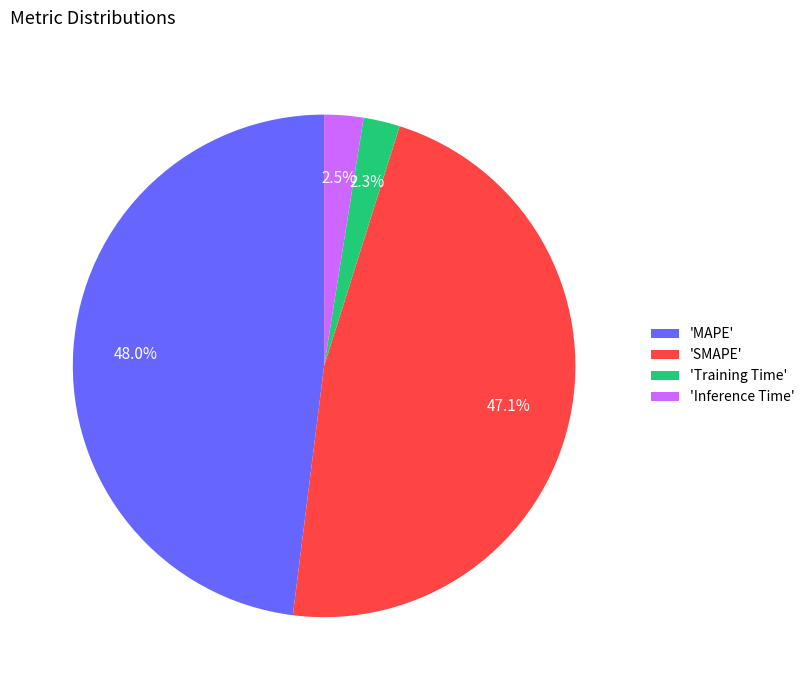

Which slice is the largest?

'MAPE'